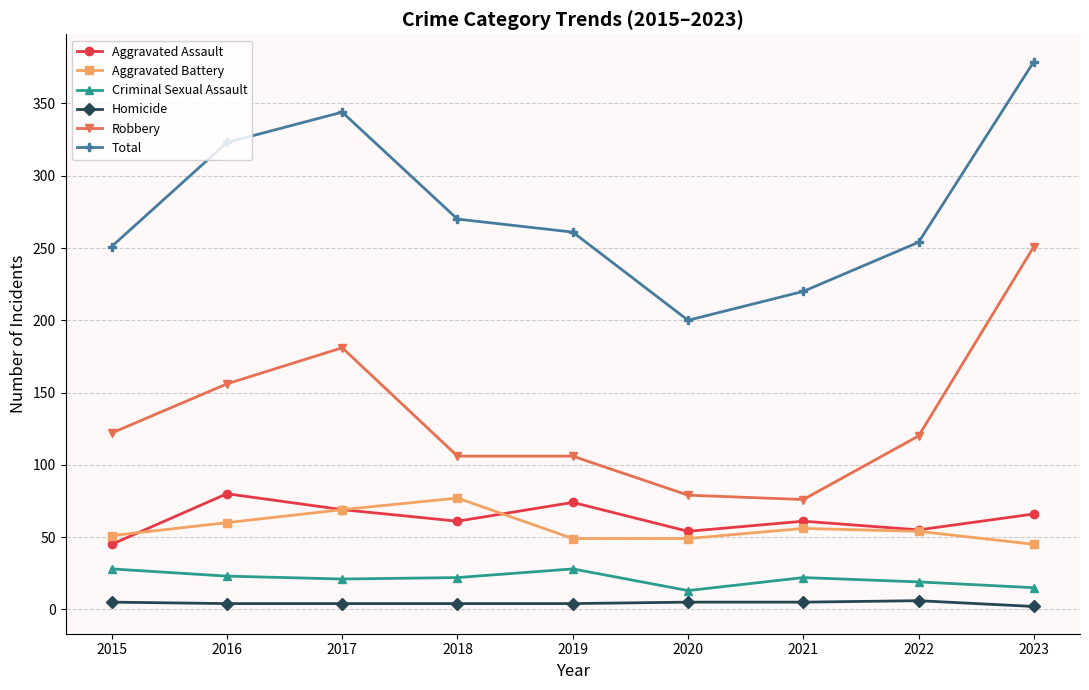

Which category has the highest value across all series?

2023